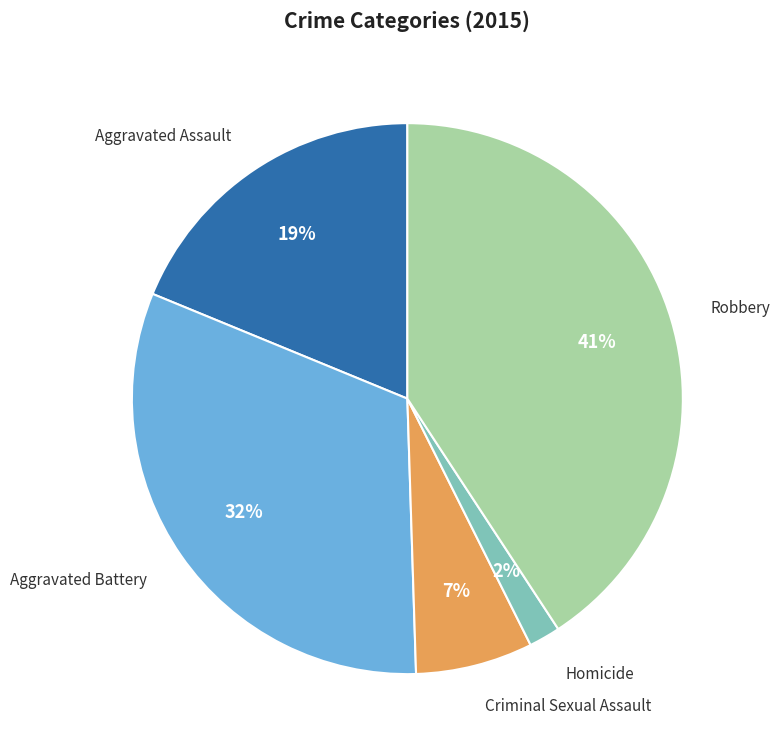

To the nearest percent, what percentage of the pie is Aggravated Assault?

19%